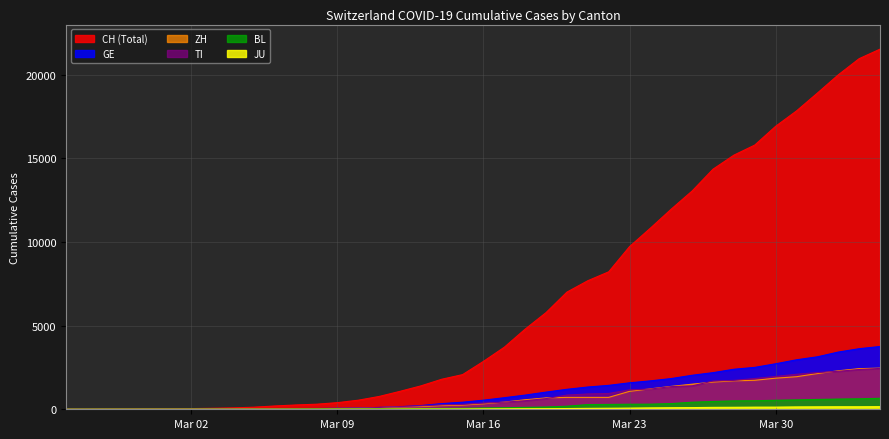

Where does the TI series first go above 368?

2020-03-17